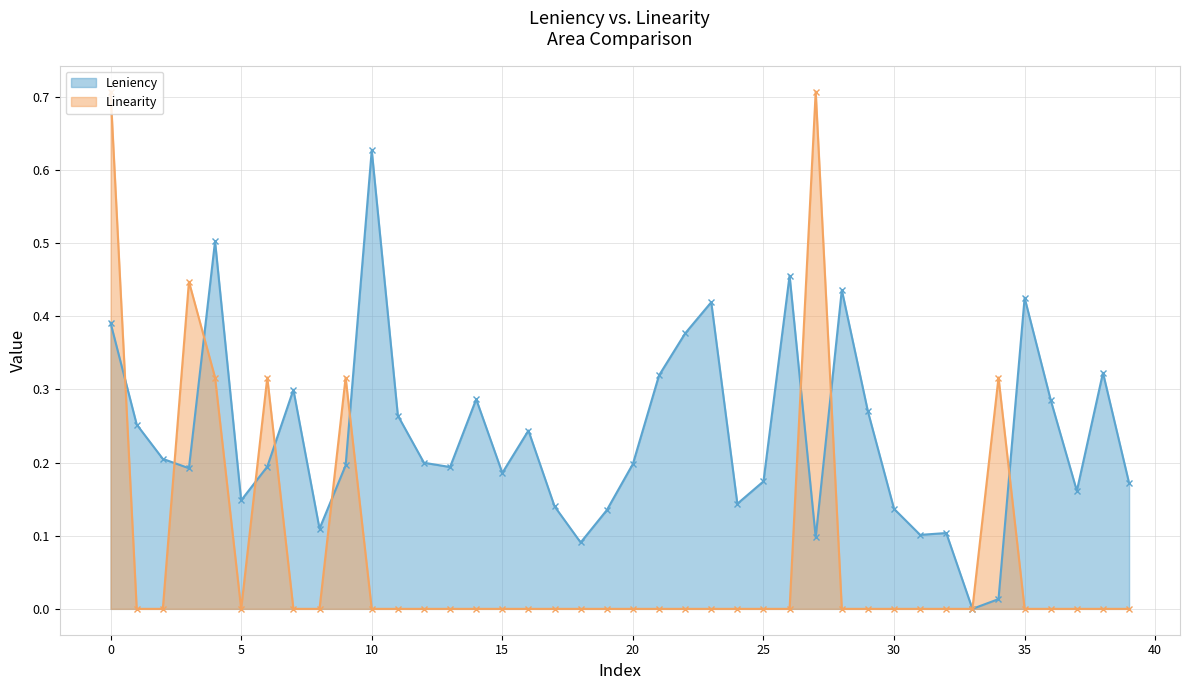

Rank the categories by Leniency value from highest to lowest.

10, 4, 26, 28, 35, 23, 0, 22, 38, 21, 7, 14, 36, 29, 11, 1, 16, 2, 12, 20, 9, 6, 13, 3, 15, 25, 39, 37, 5, 24, 17, 30, 19, 8, 32, 31, 27, 18, 34, 33